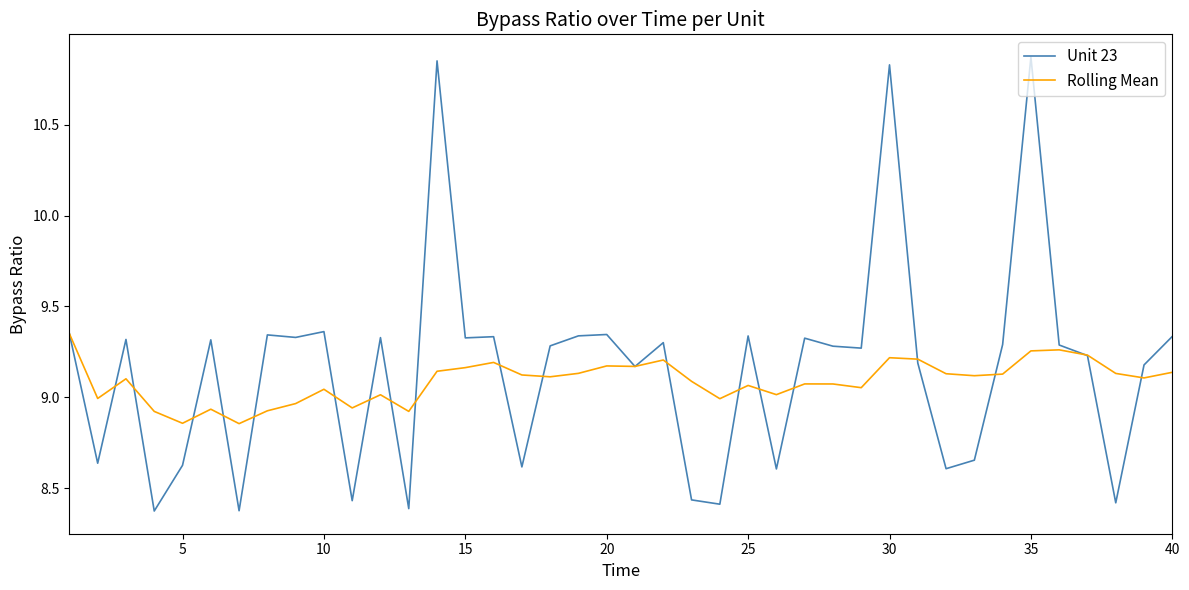

Which series has the widest spread of values?

Unit 23